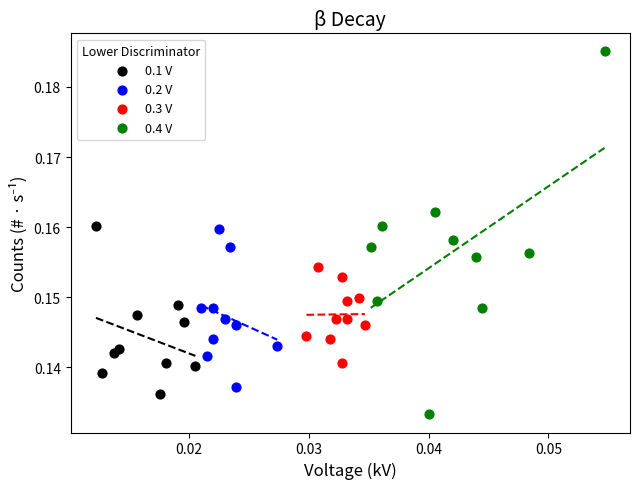

Which series reaches the maximum Y coordinate?

0.4 V